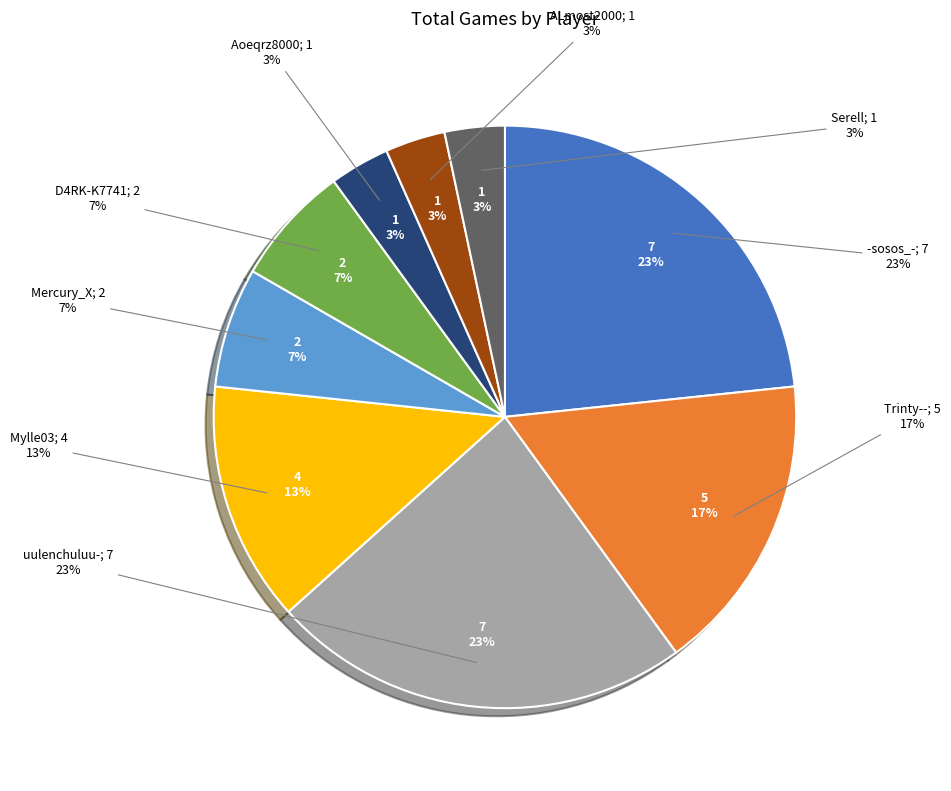

What is the ratio of the value at Trinty-- to the value at -sosos_-?

0.7